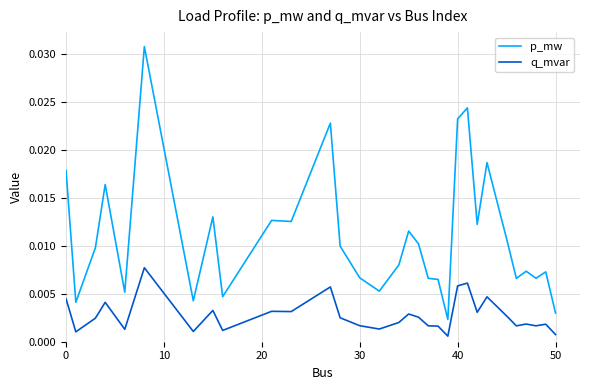

List the series in order of their overall mean, highest first.

p_mw, q_mvar